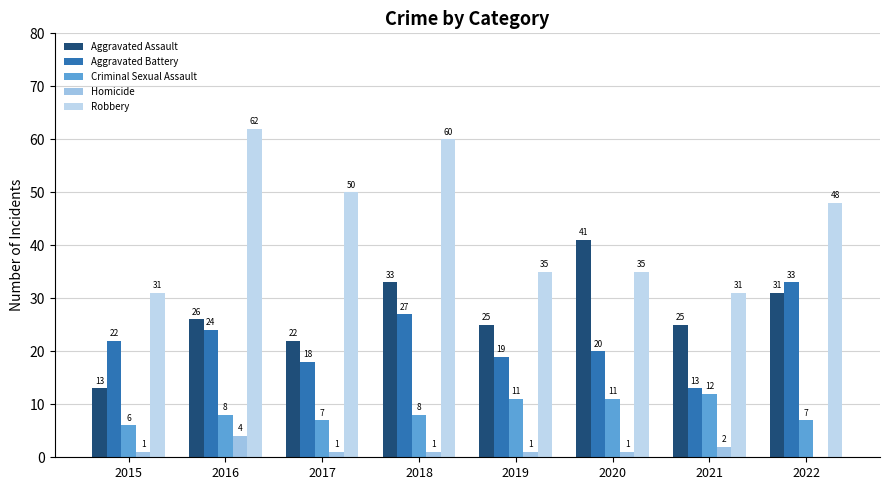

What is the sum of the Robbery values at 2015 and 2022?

79